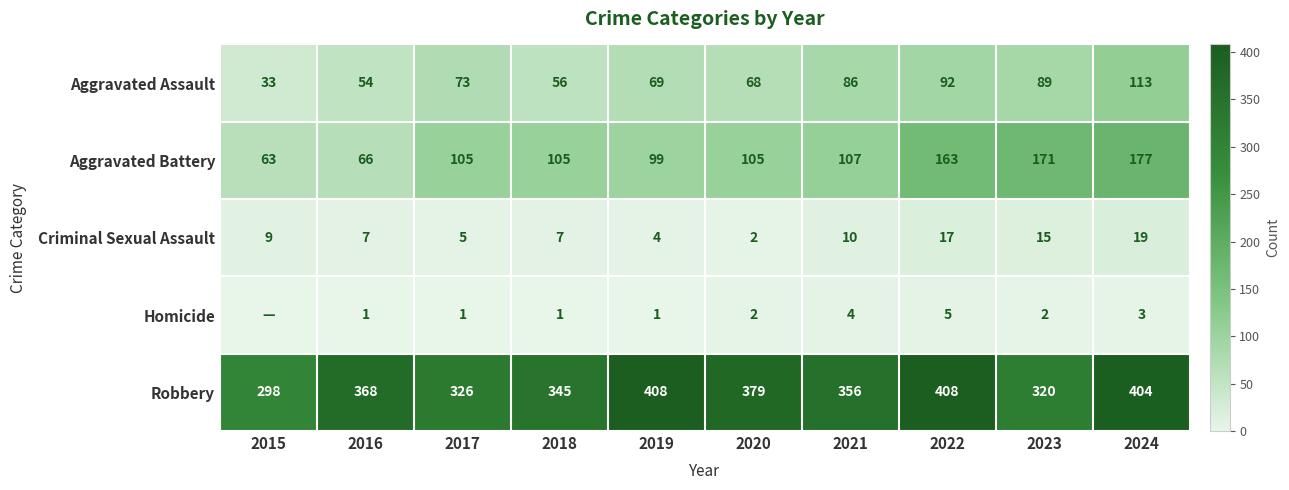

What is the difference between the highest and lowest values at 2023?

318